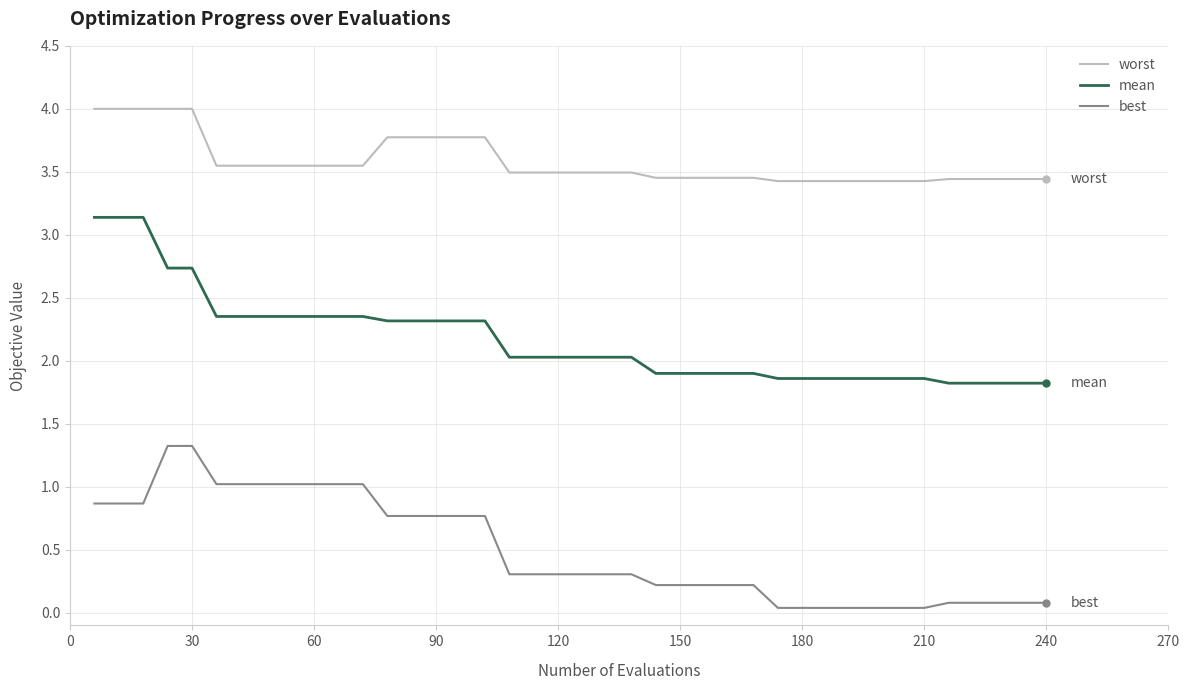

True or false: best and worst cross at least once.

False